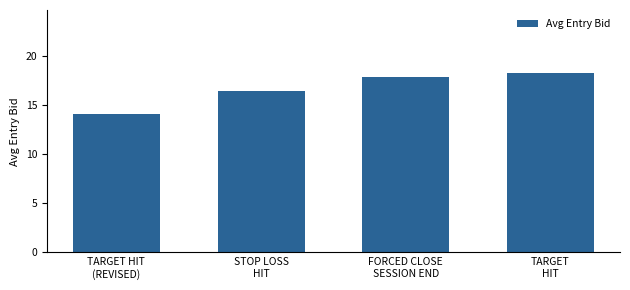

How many bars are there in total?

4